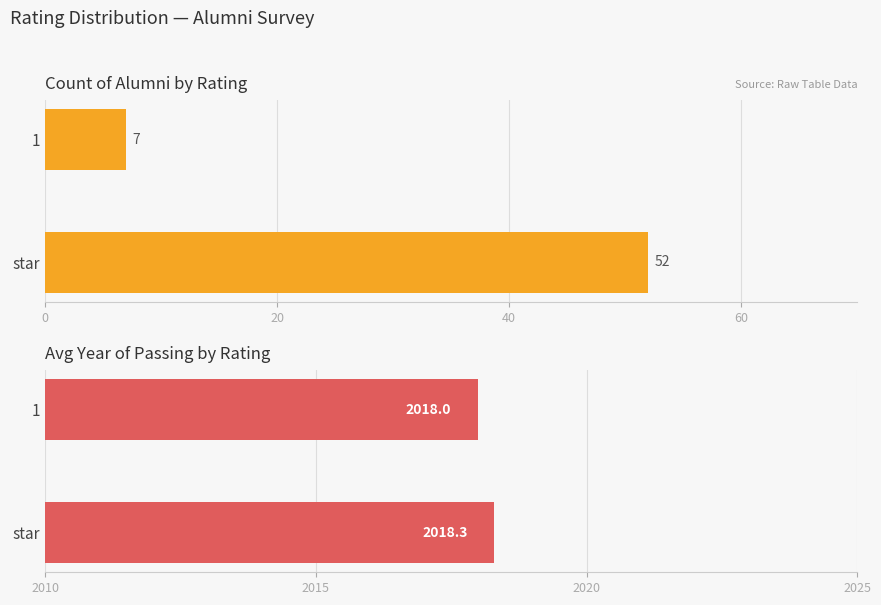

How many values in the Count series are below 52?

1